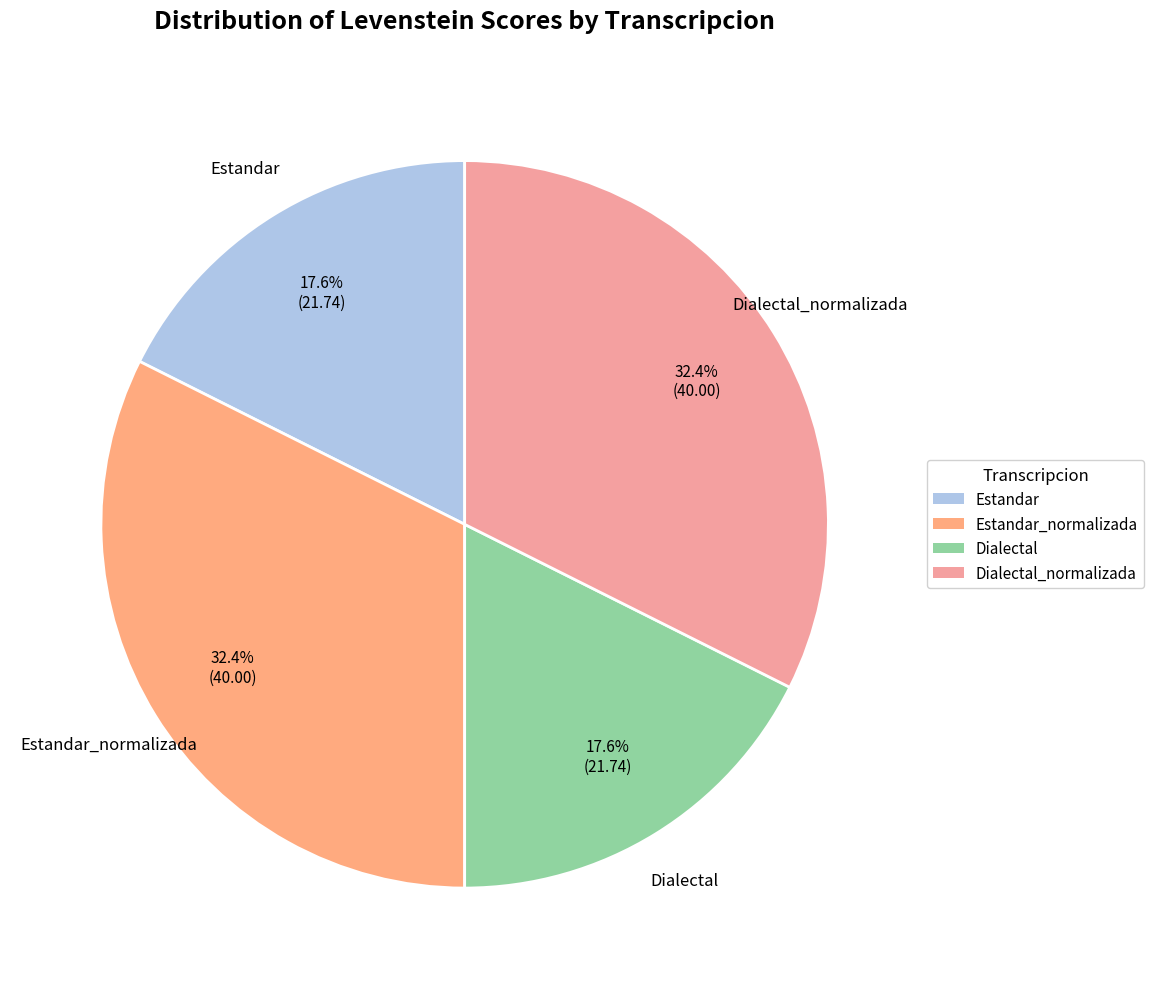

To the nearest percent, what is the average slice percentage?

25%